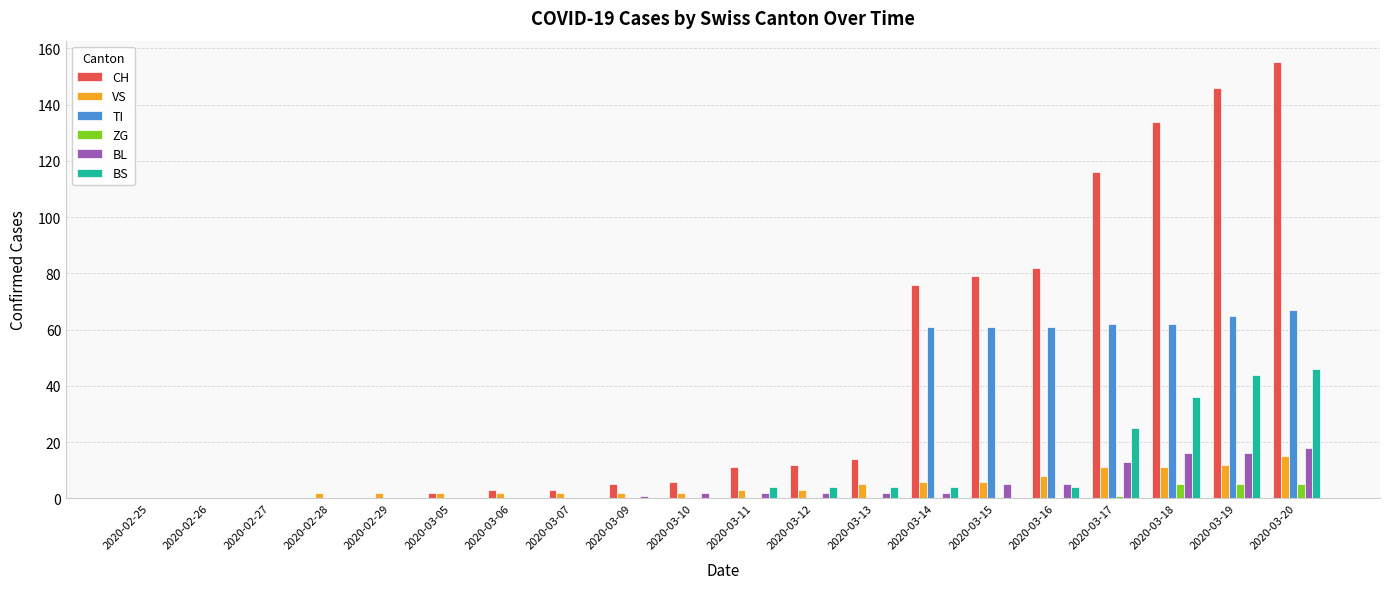

What is the sum of all BS values?

171